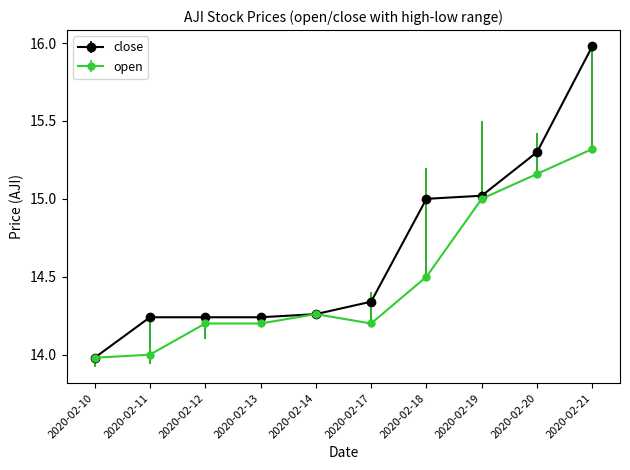

What is the difference between the highest and lowest values at 2020-02-11?

0.2